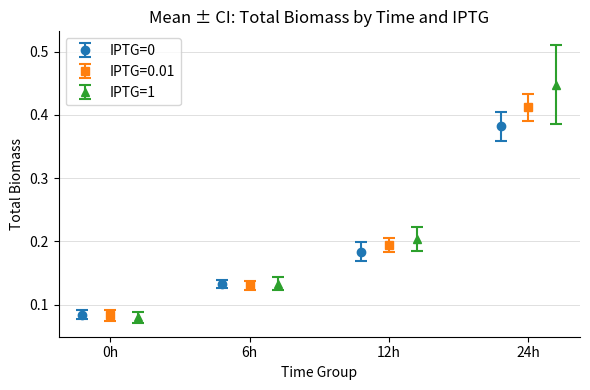

Count the IPTG=0 values in the range 0 to 1.

4